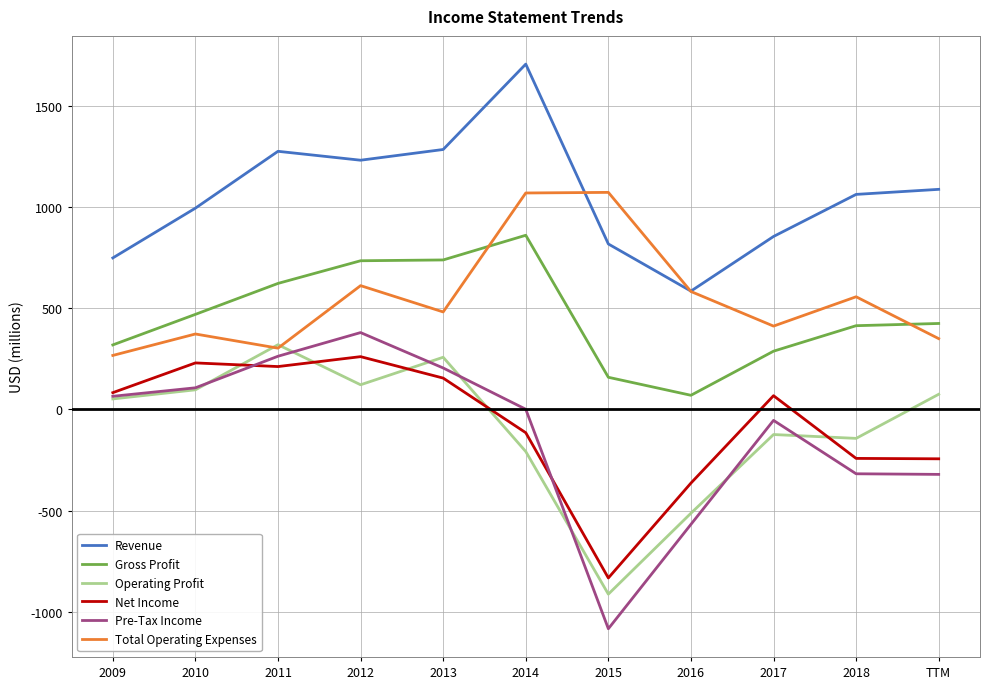

At which label is Pre-Tax Income closest to -352?

TTM